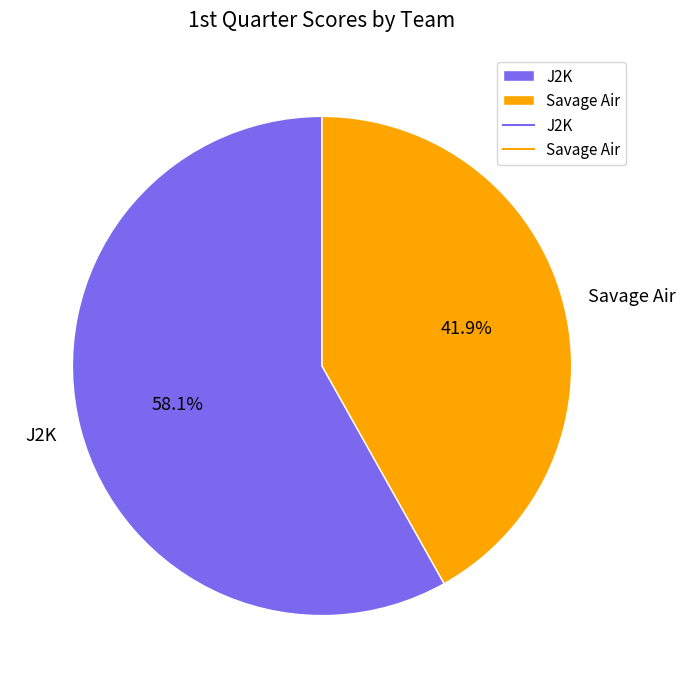

To the nearest percent, what percentage of the pie is J2K?

58%